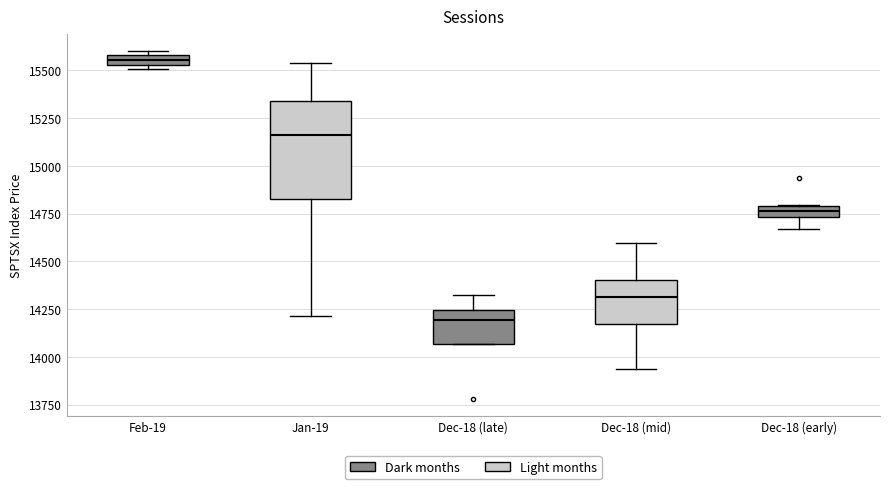

Where does the median line of the box for Dec-18 (mid) sit on the y-axis? The values are not printed on the chart, so give them approximately, as read against the axis.

14300